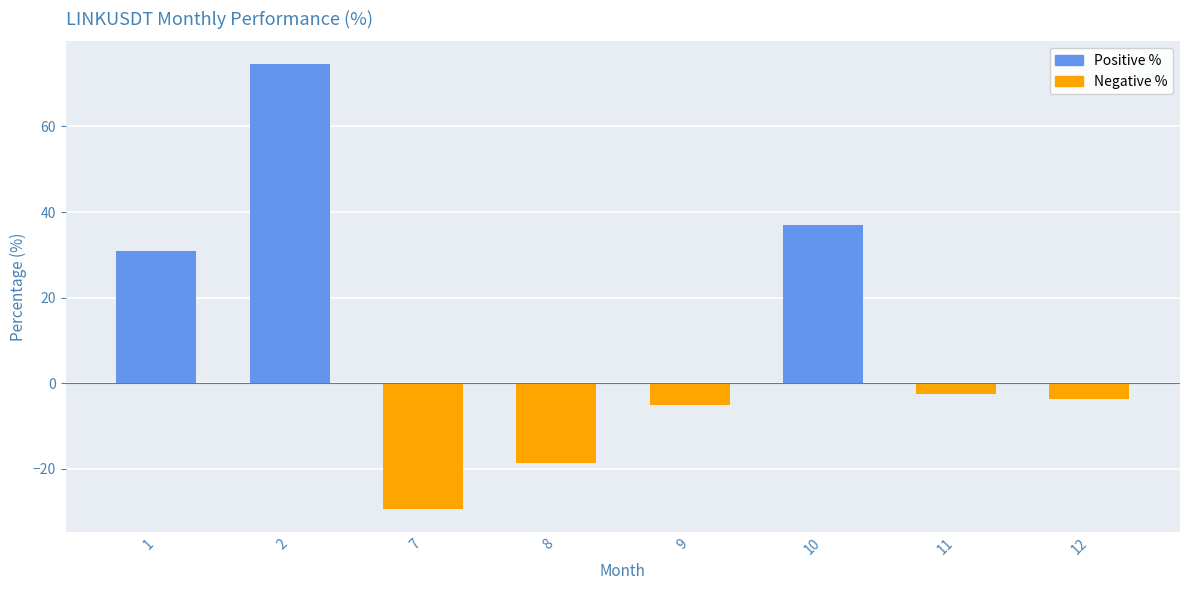

What is the sum of the values at 11 and 9?

-7.6